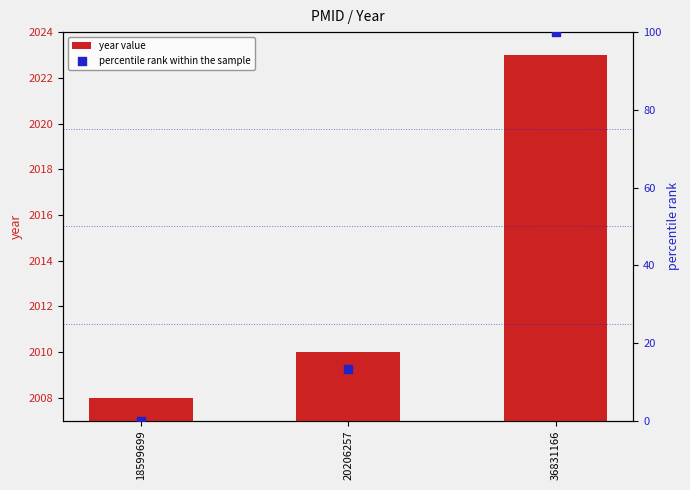

Is the value of year value at 18599699 greater than the value of percentile rank within the sample at 36831166?

Yes